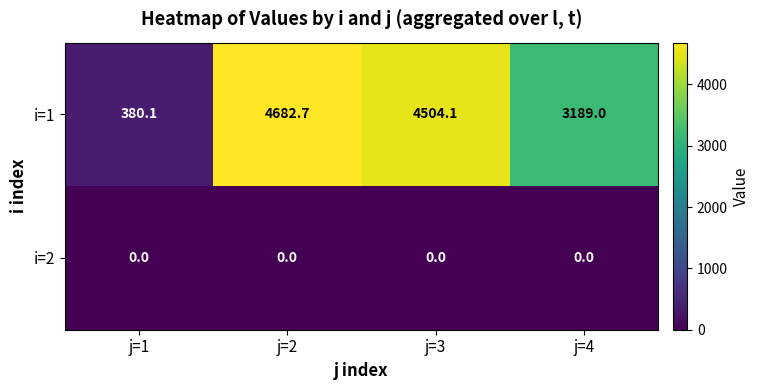

Reading left to right, what are all the values shown in this chart?

i=1: j=1=380.1	j=2=4682.7	j=3=4504.1	j=4=3189.0
i=2: j=1=0.0	j=2=0.0	j=3=0.0	j=4=0.0